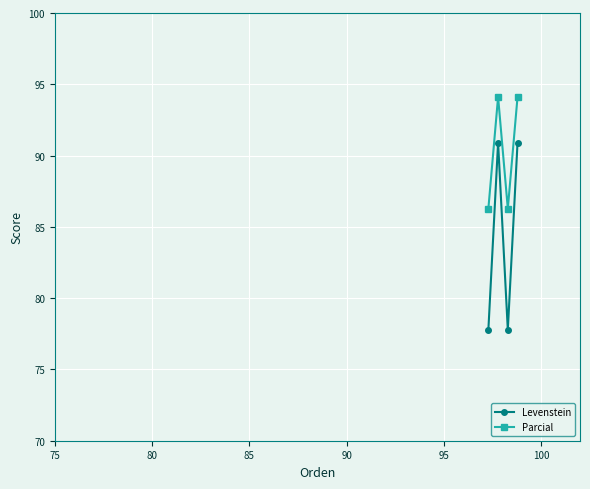

How many values in the Levenstein series are below 90?

2